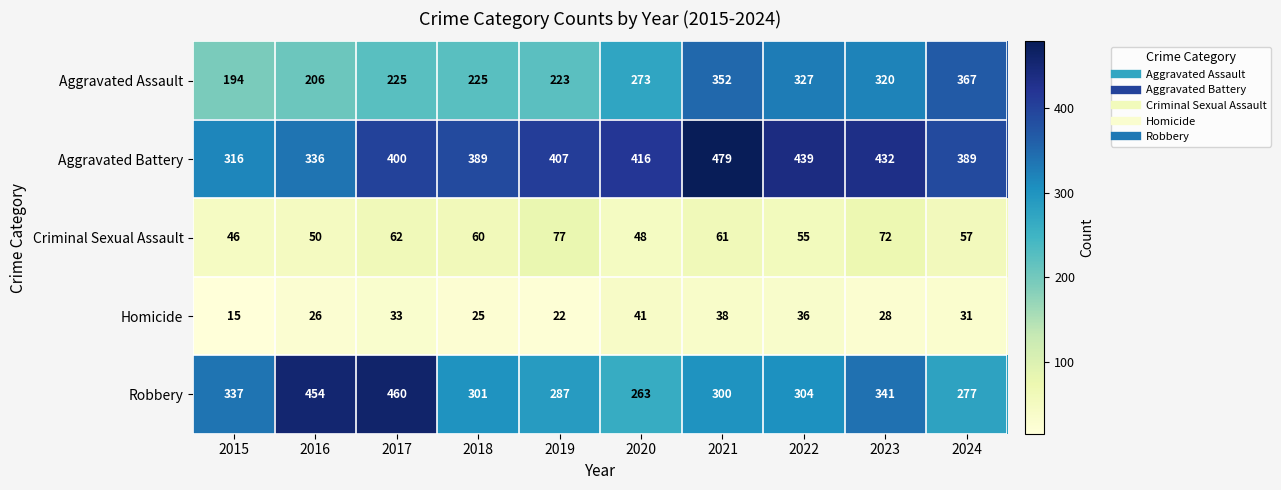

At which category is the sum across all series the highest?

2021